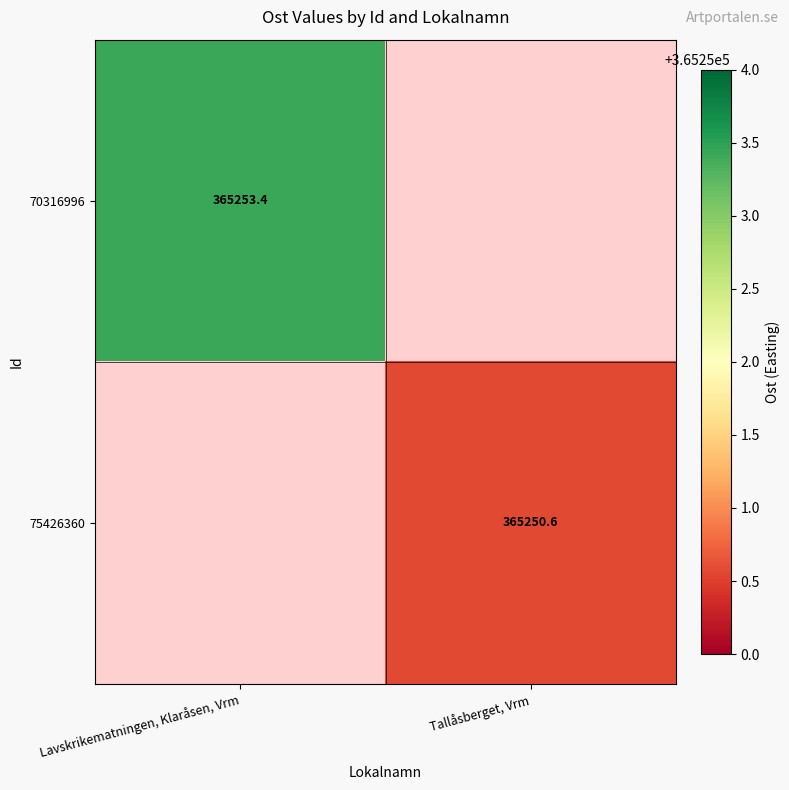

Rank the categories by 75426360 value from lowest to highest.

Lavskrikematningen, Klaråsen, Vrm, Tallåsberget, Vrm